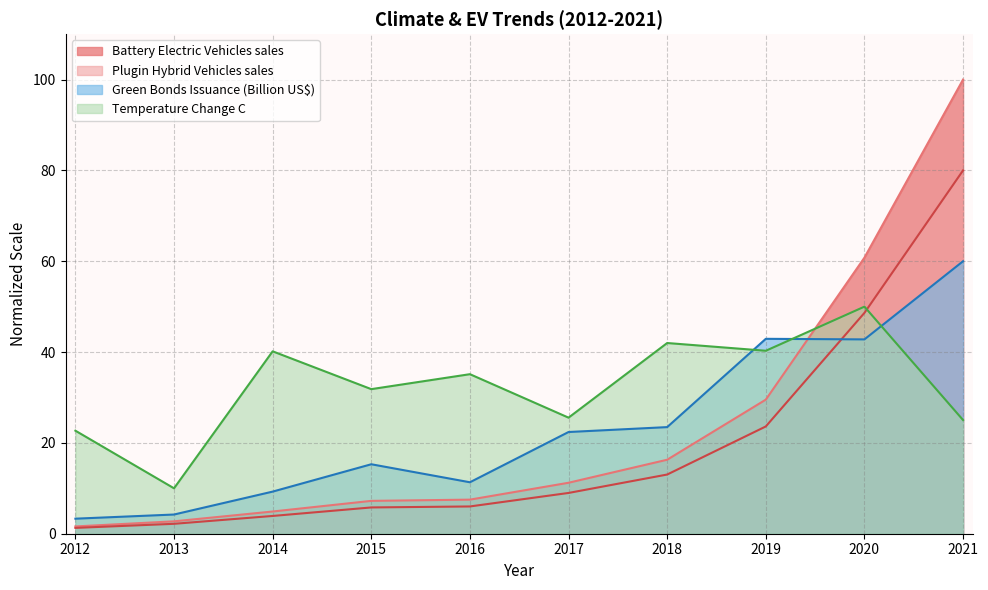

How many values in the Plugin Hybrid Vehicles sales series are below 11?

5